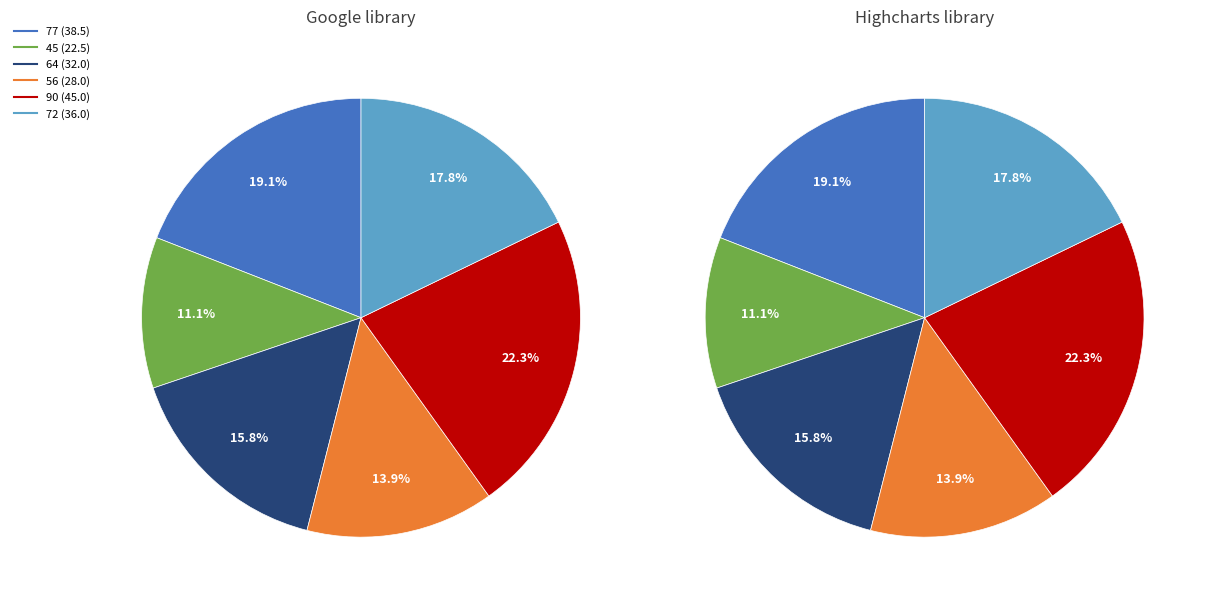

To the nearest percent, what portion does 64 represent?

16%